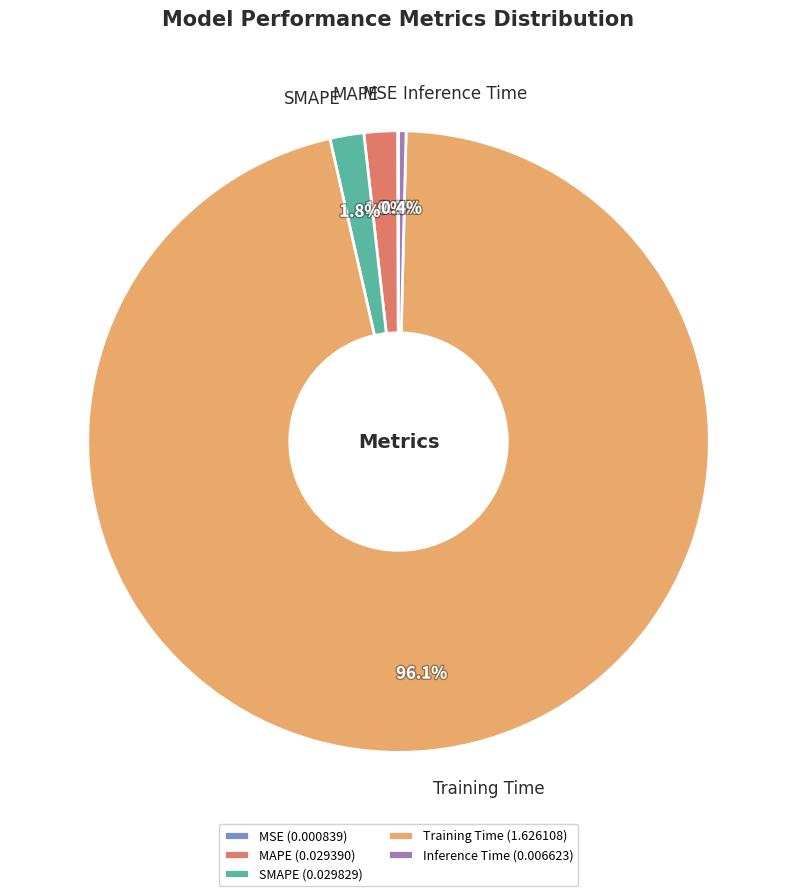

To the nearest percent, what percentage of the pie is Training Time?

96%